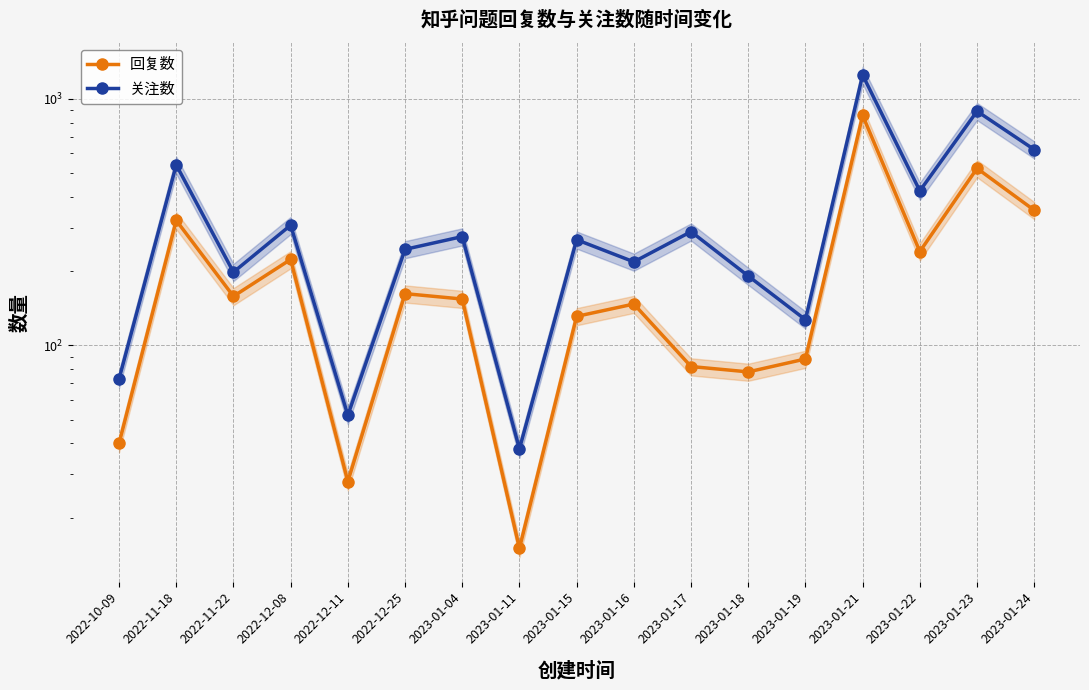

True or false: 关注数 and 回复数 intersect in this chart.

False